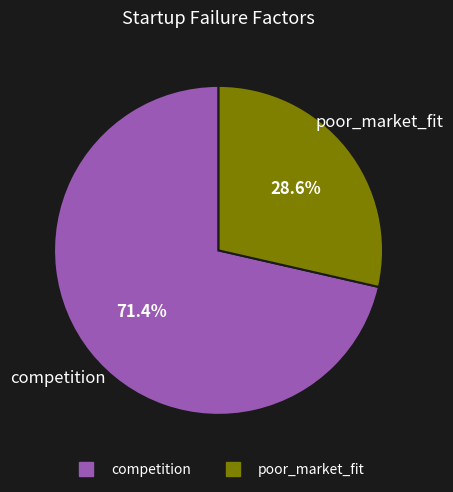

To the nearest percent, what is the difference between the largest and smallest slice percentages?

43%